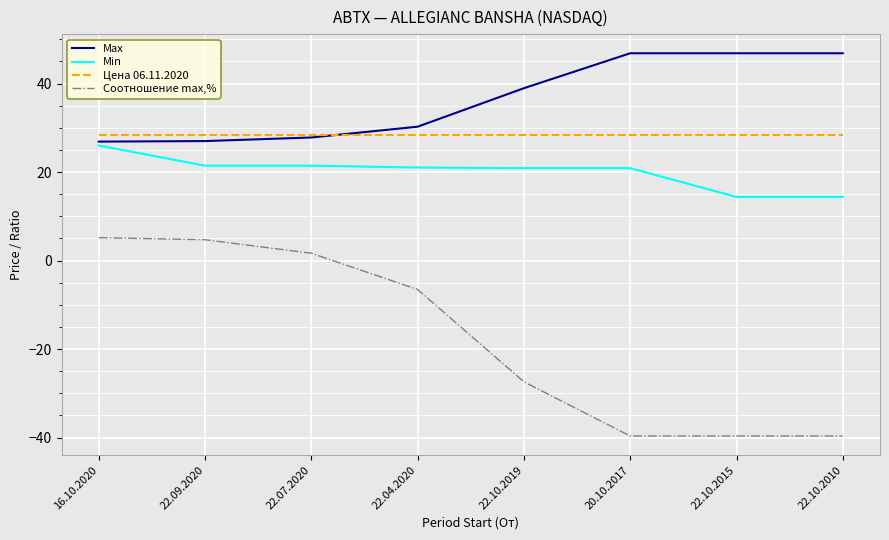

Which series has the largest total across all categories?

Max